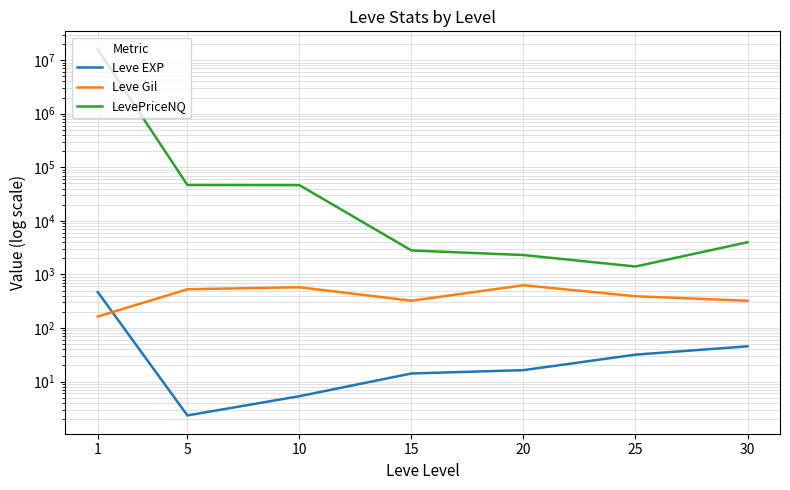

Between 20 and 30, which series saw the biggest shift?

LevePriceNQ